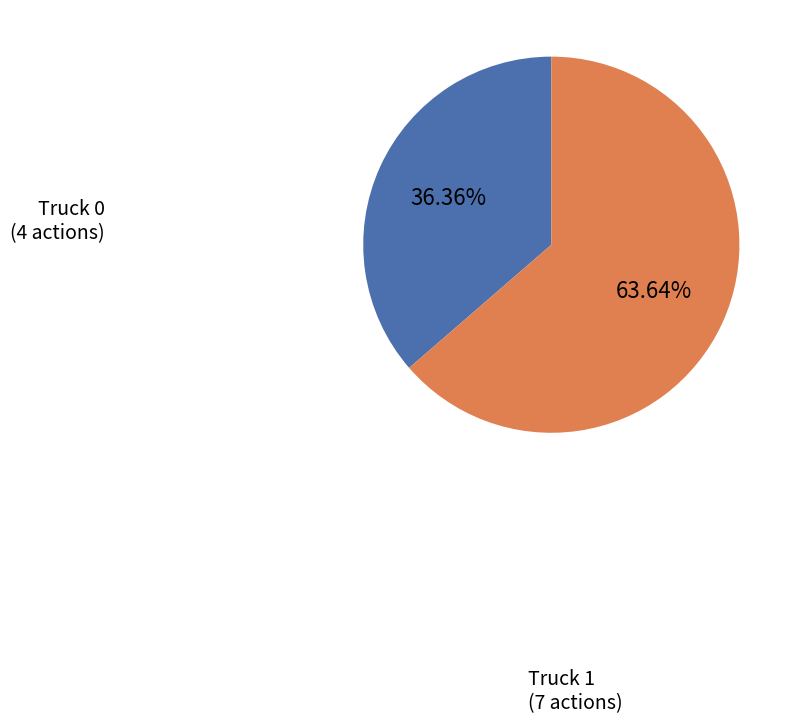

To the nearest percent, what percentage of the pie is Truck 1?

64%